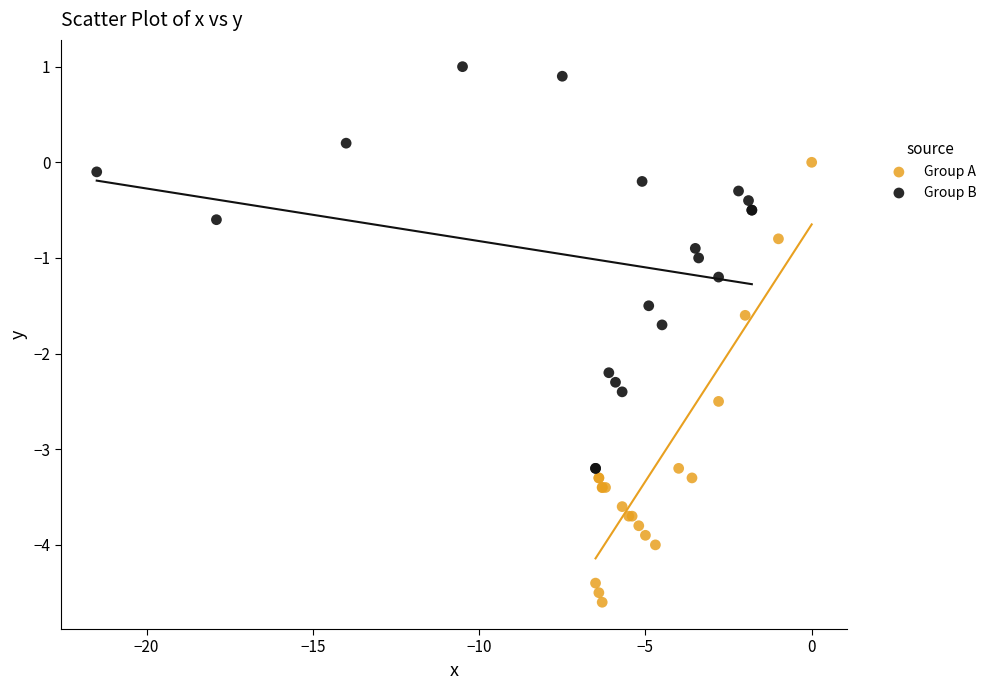

Which series contains the highest Y value?

Group B